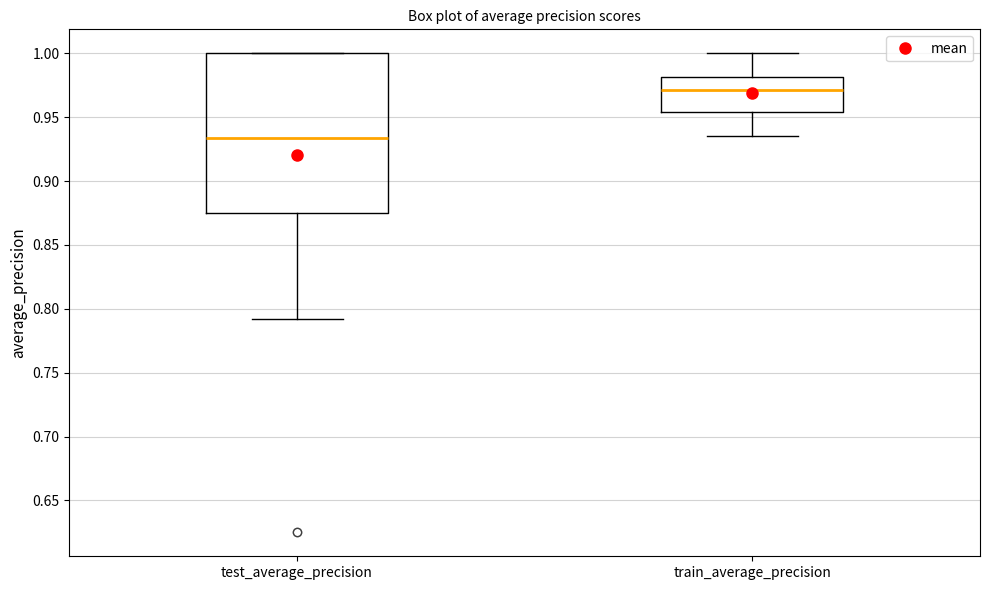

Which box's median line is the highest?

train_average_precision